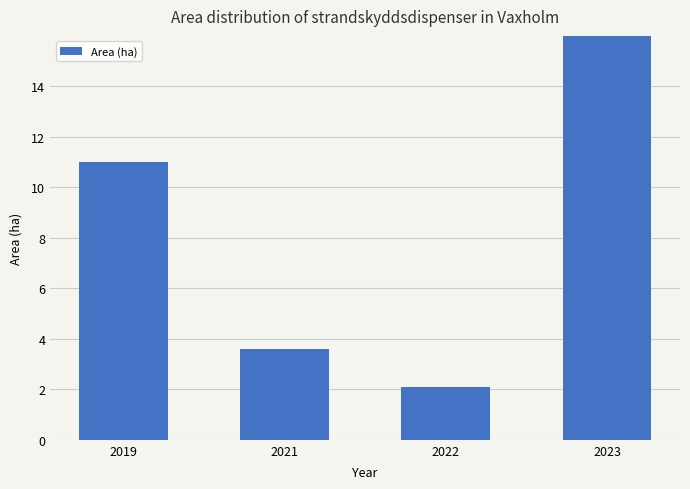

True or false: the data shows 16.1 at 2023.

True